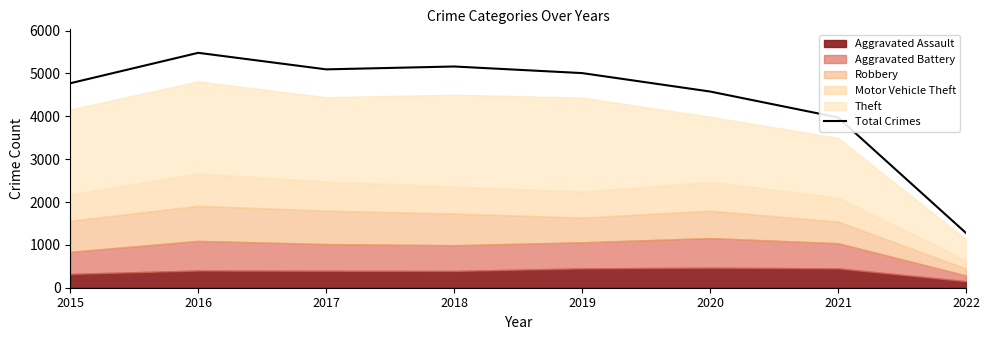

True or false: there are more than 2 points higher than both neighbors.

False